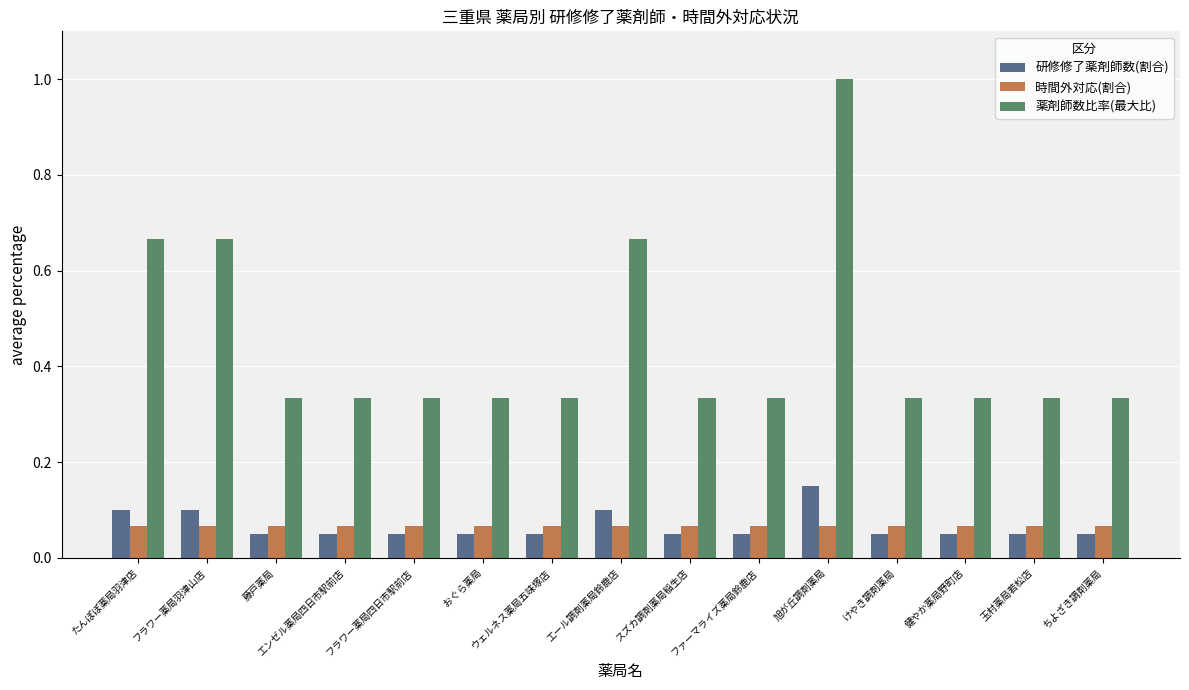

What is the difference between the highest and lowest values at フラワー薬局羽津山店?

0.6